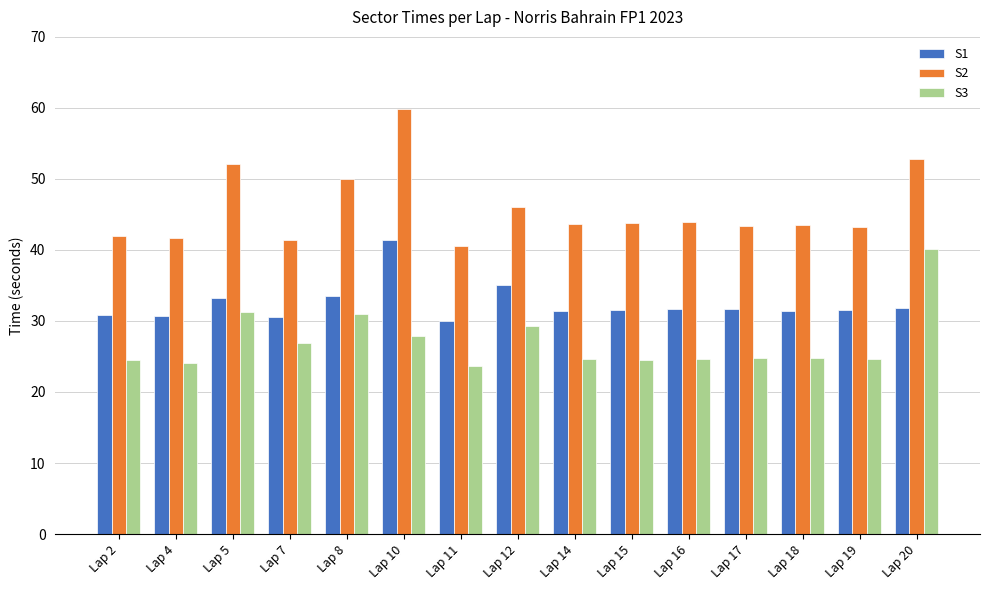

What value does the S1 series have at Lap 11?

30.0